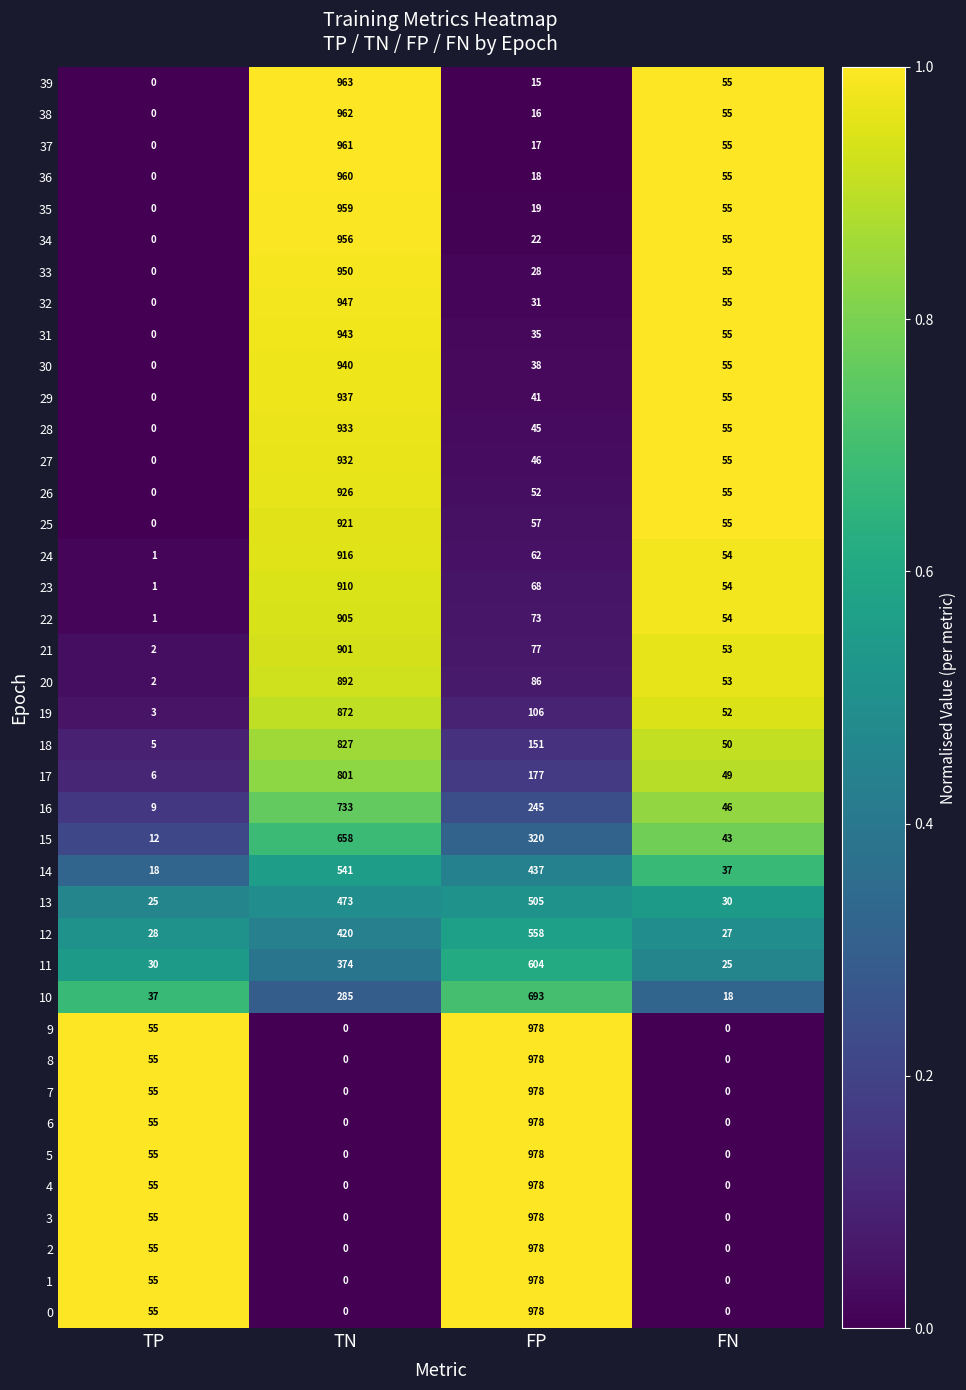

At which label is 37 closest to 480?

FN